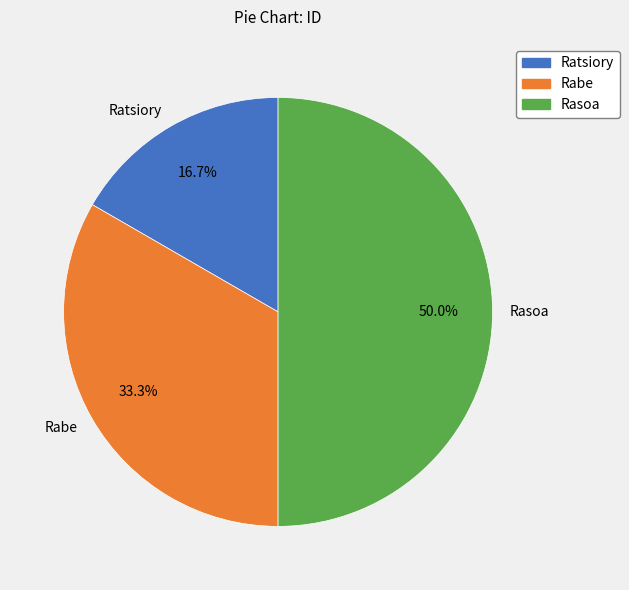

True or false: Rabe accounts for 45% of the total.

False